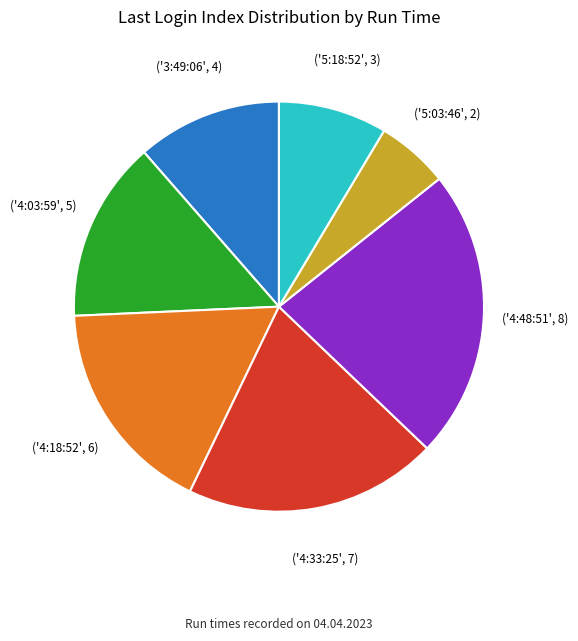

Does any single category account for the majority?

No